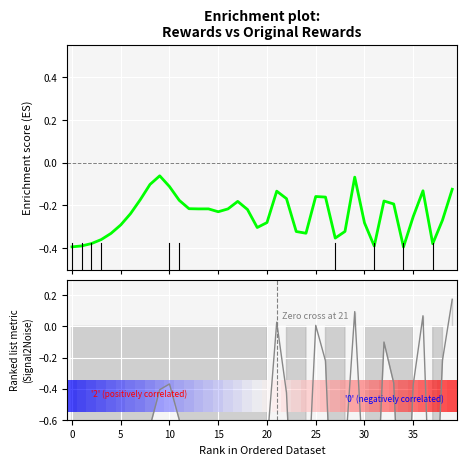

What is the minimum value shown in the chart?

-0.4